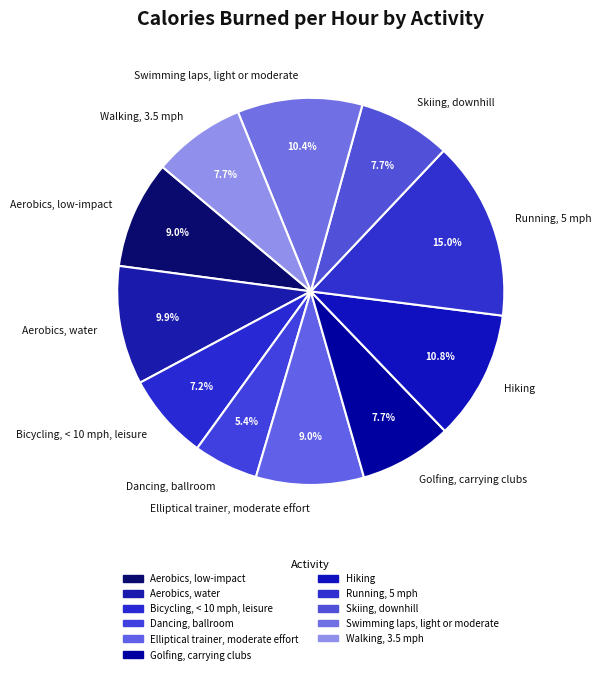

Which has a higher value, Elliptical trainer, moderate effort or Dancing, ballroom?

Elliptical trainer, moderate effort